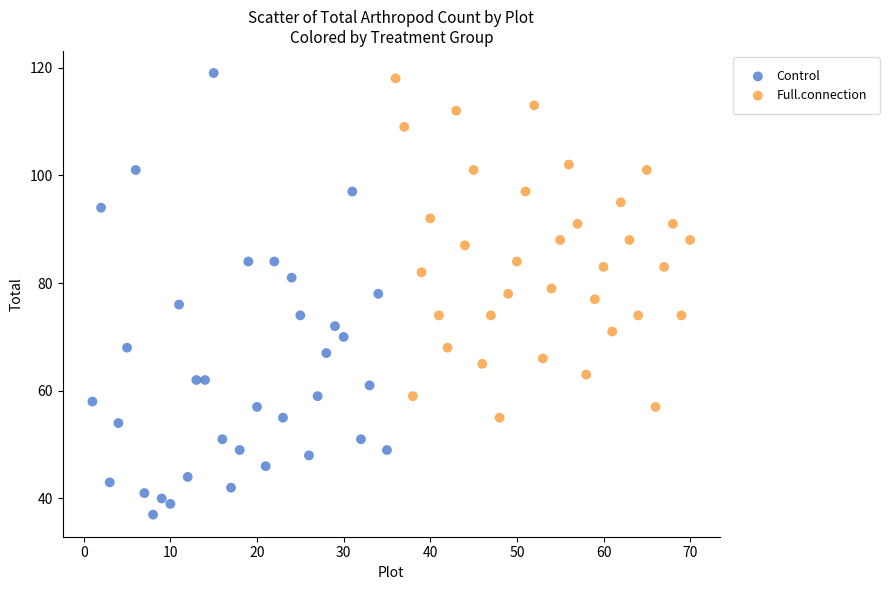

Which series contains the lowest Y value?

Control